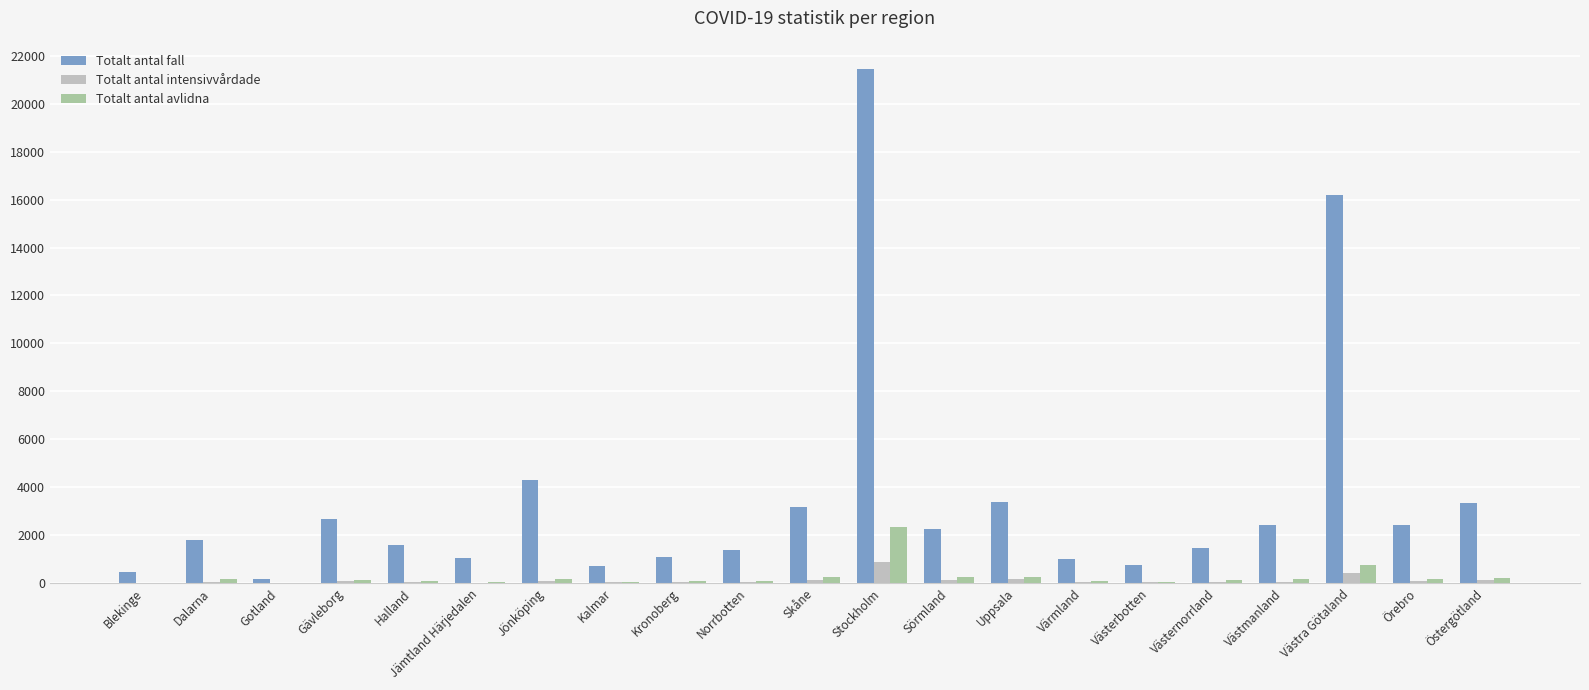

Which category has the highest value in the Totalt antal fall series?

Stockholm